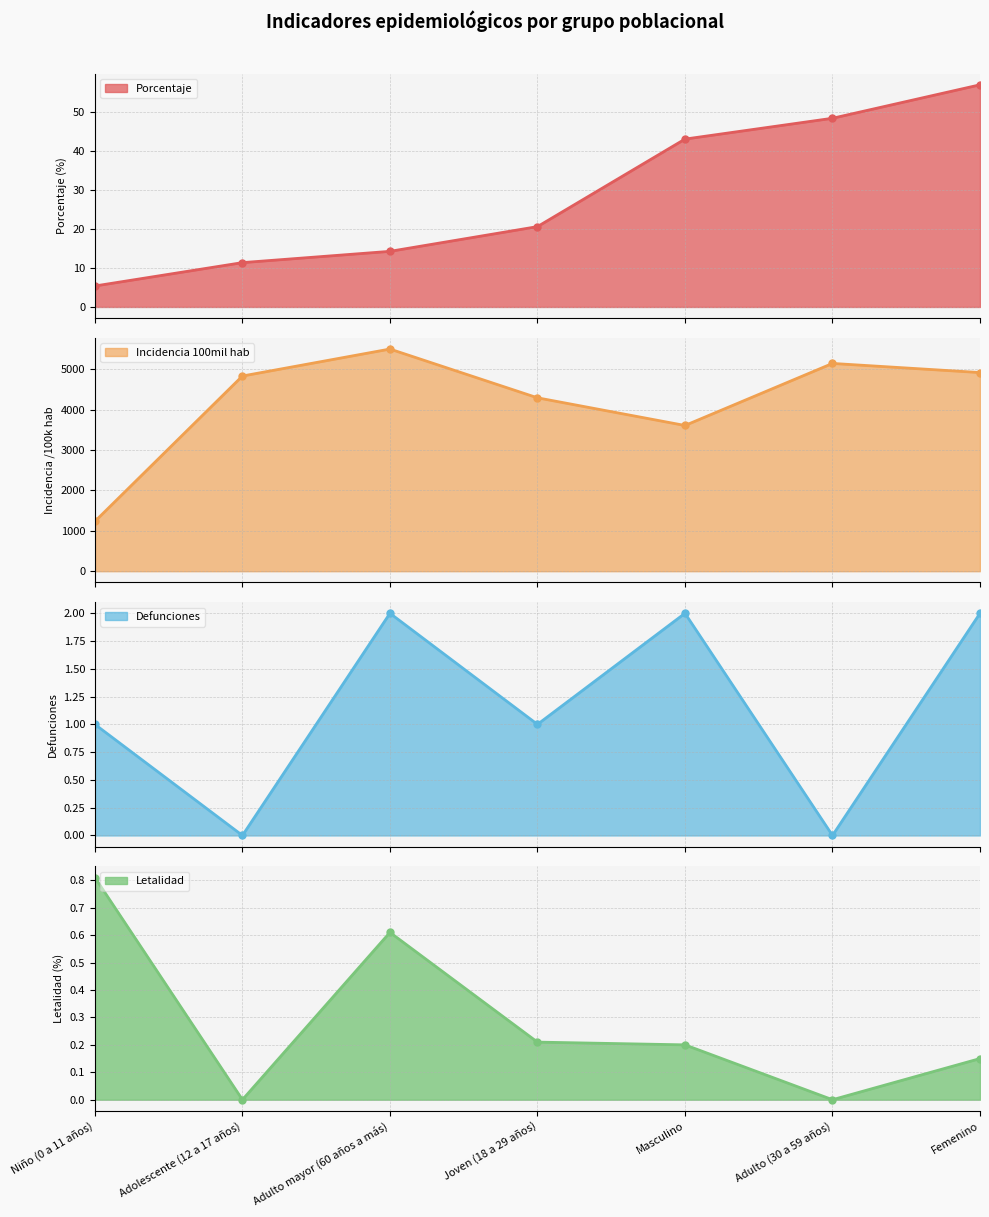

At how many categories does at least one series exceed 2420?

6